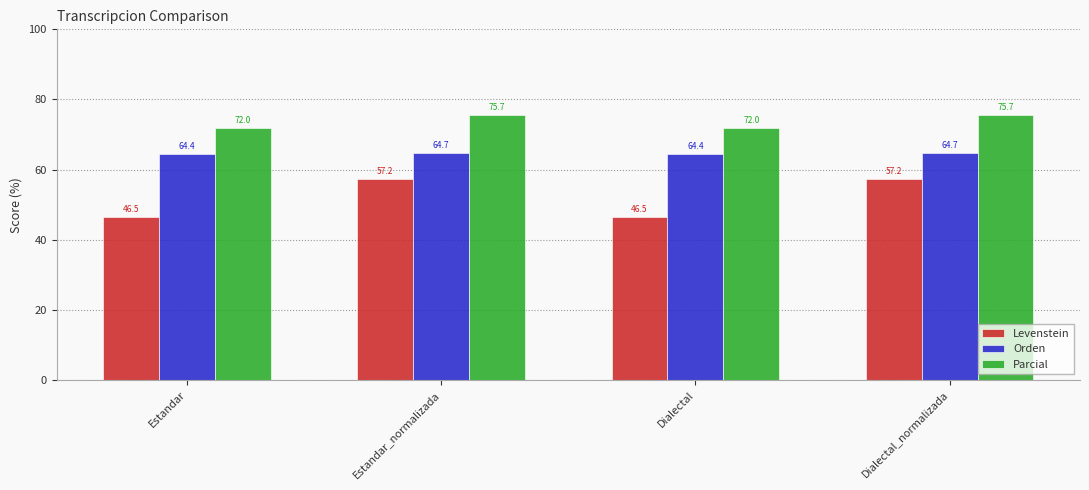

Which series has the largest range (max minus min)?

Levenstein